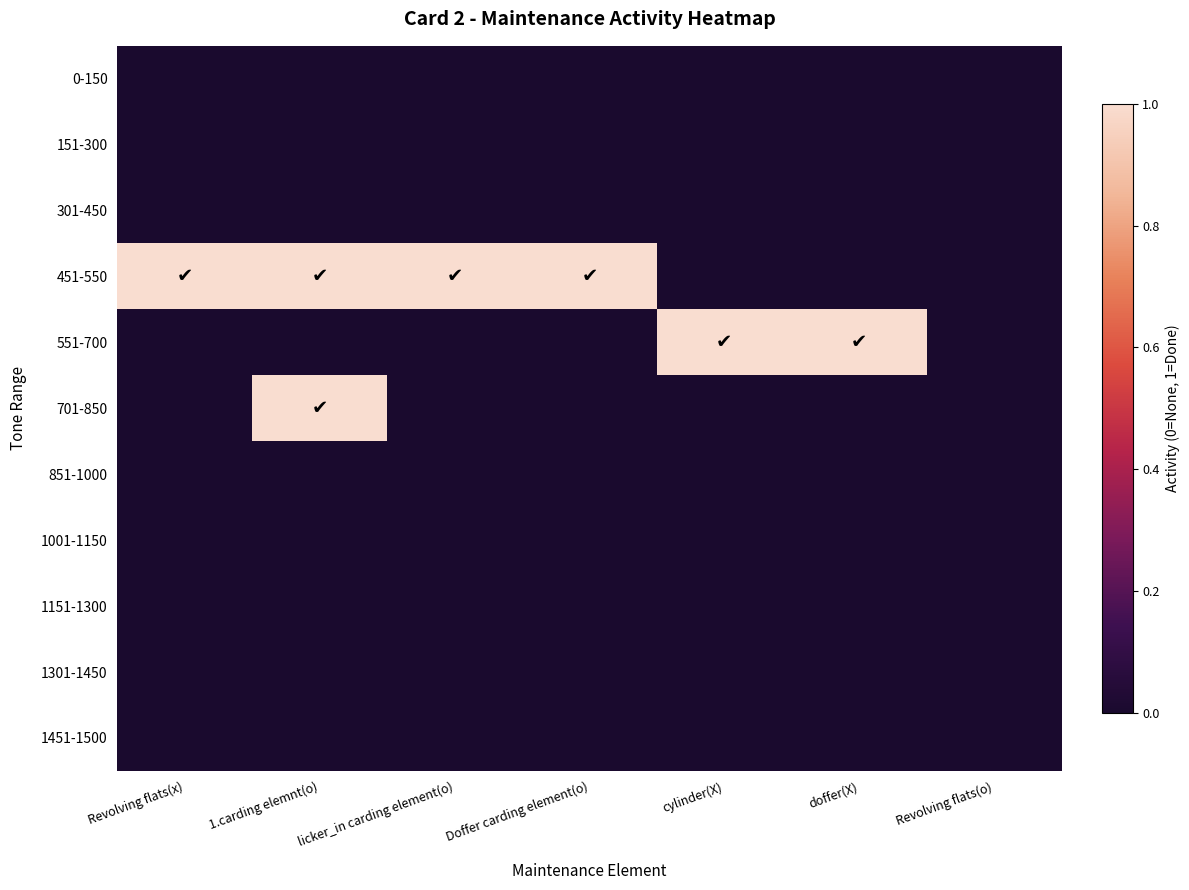

At Doffer carding element(o), list the series in order from largest to smallest.

451-550, 0-150, 151-300, 301-450, 551-700, 701-850, 851-1000, 1001-1150, 1151-1300, 1301-1450, 1451-1500